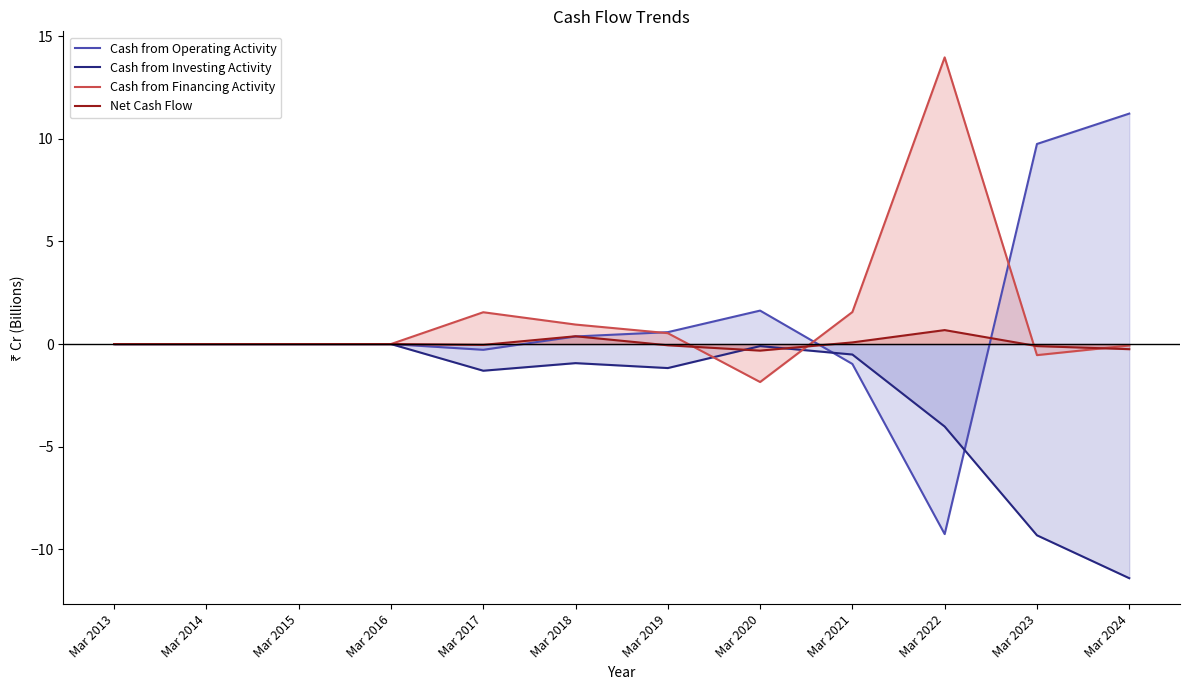

Rank the series at Mar 2024 from lowest to highest value.

Cash from Investing Activity, Net Cash Flow, Cash from Financing Activity, Cash from Operating Activity